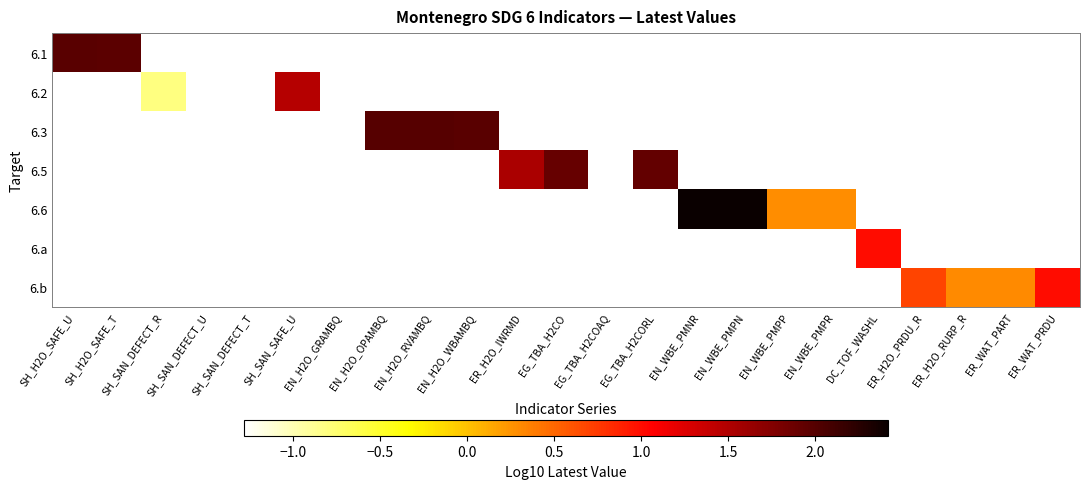

Between EN_H2O_GRAMBQ and EN_WBE_PMPN, which is larger?

EN_WBE_PMPN